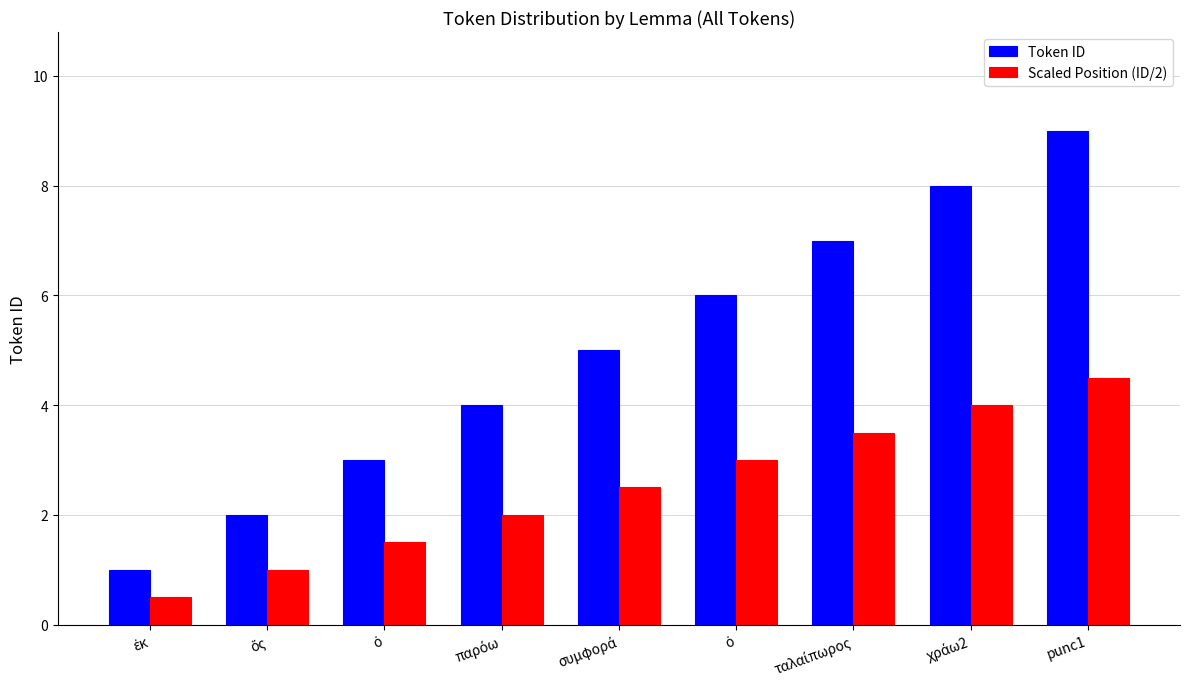

Where does the Token ID series first go above 5?

ὁ